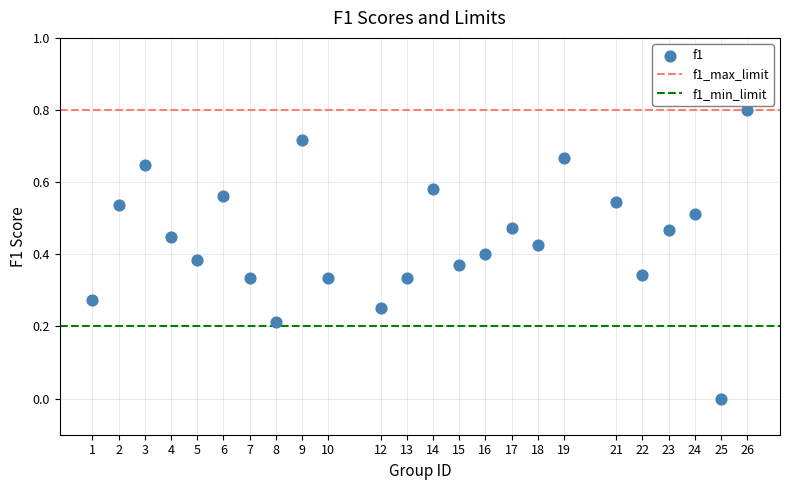

What is the range of Y values (max minus min)?

0.8